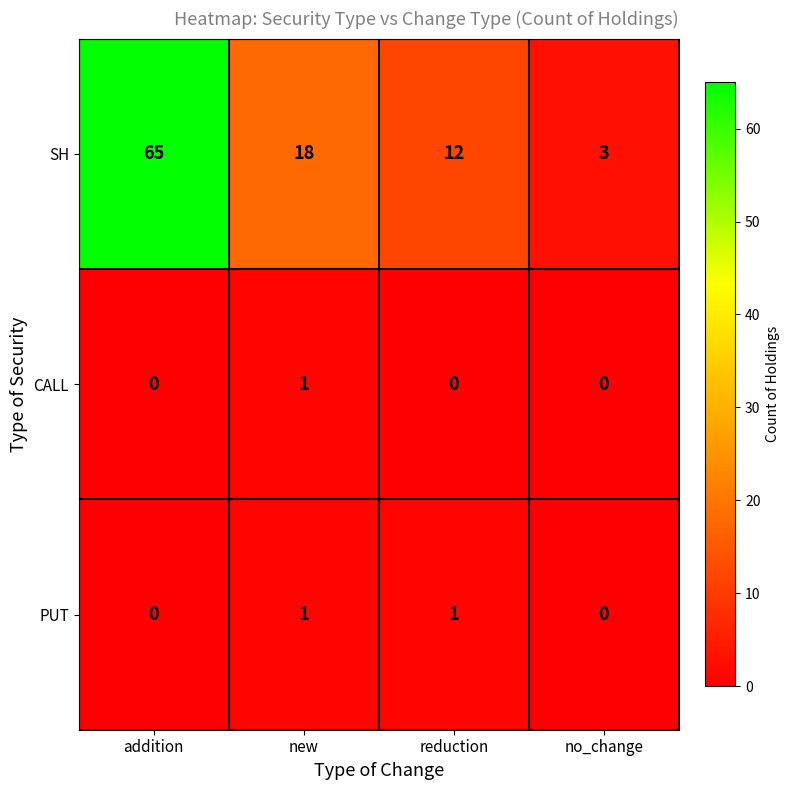

Reading left to right, extract all data points from this chart.

SH: 65	18	12	3
CALL: 0	1	0	0
PUT: 0	1	1	0